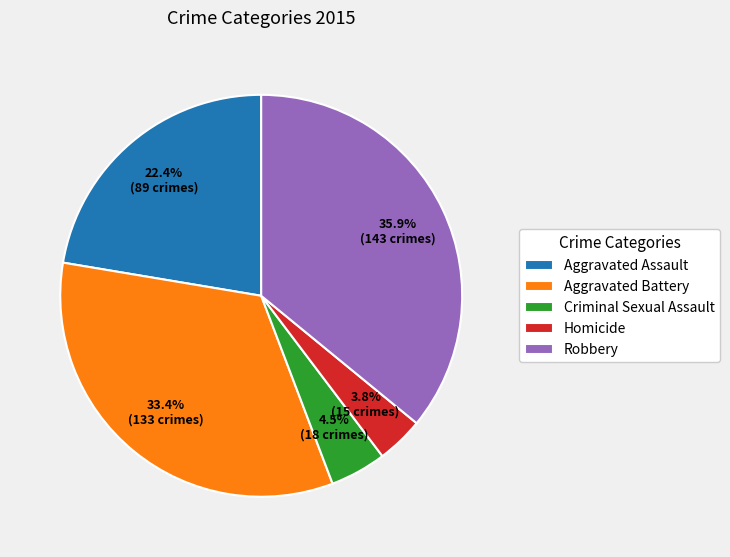

True or false: Criminal Sexual Assault accounts for 15% of the total.

False